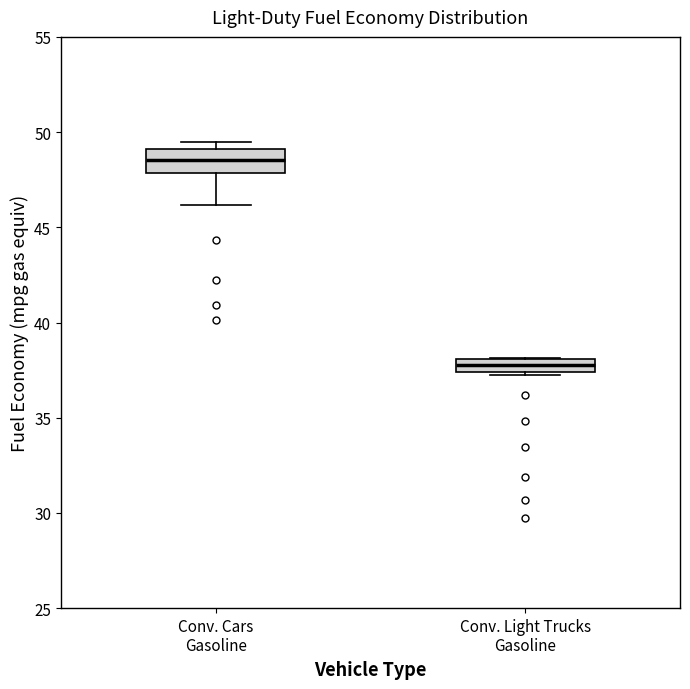

Where is the lower edge of the box for Conv. Cars Gasoline on the y-axis? The values are not printed on the chart, so give them approximately, as read against the axis.

48.0